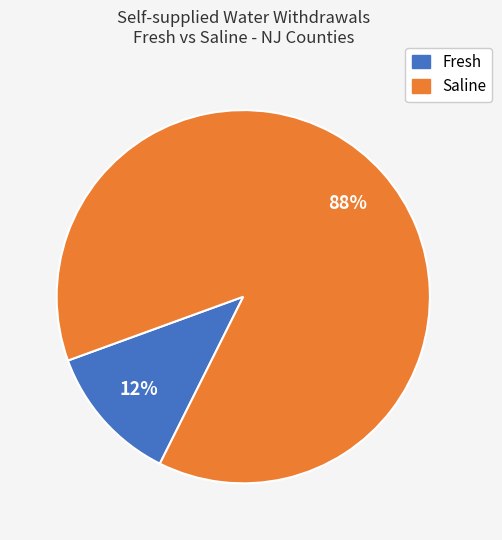

To the nearest percent, what is the difference between the largest and smallest slice percentages?

76%